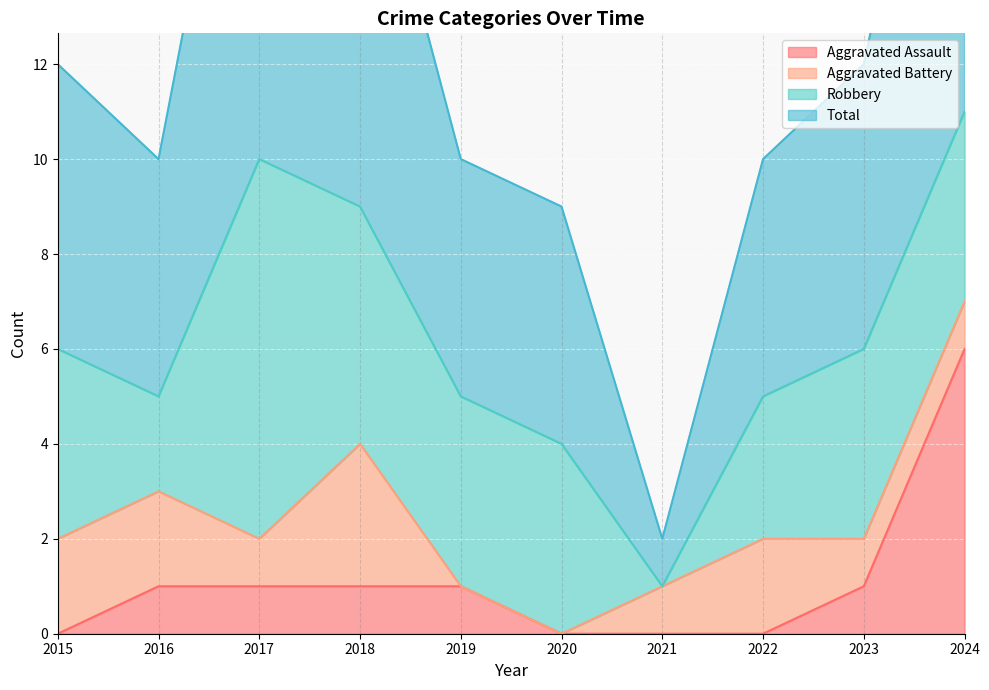

Which series has the largest total across all categories?

Total